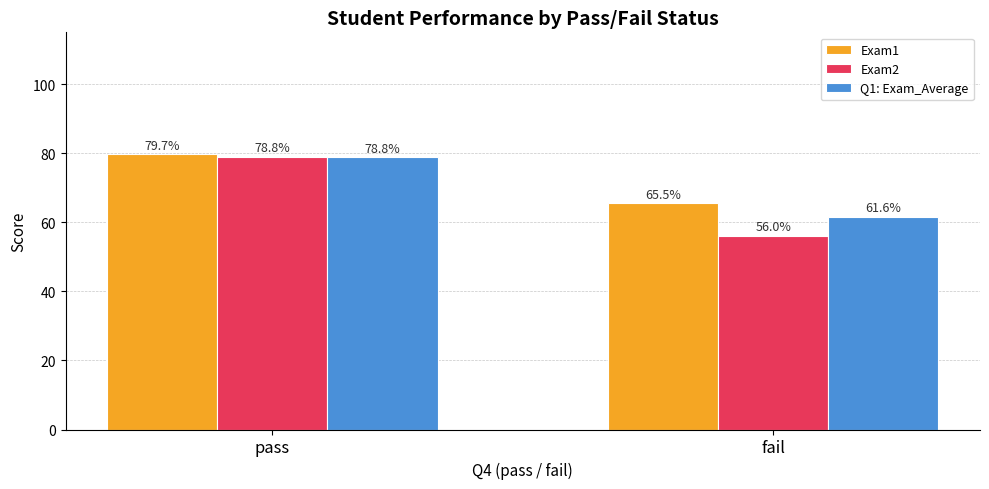

What is the label of the 2nd bar from the right?

pass